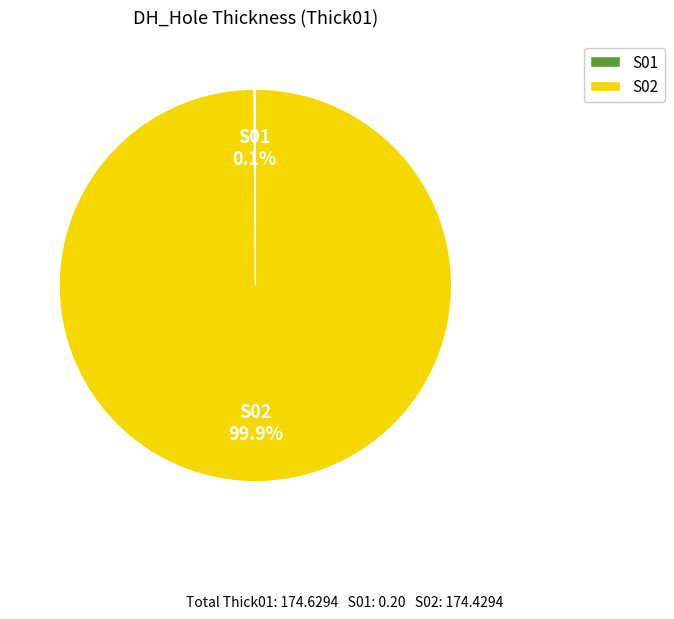

Is there a majority slice in this chart?

Yes